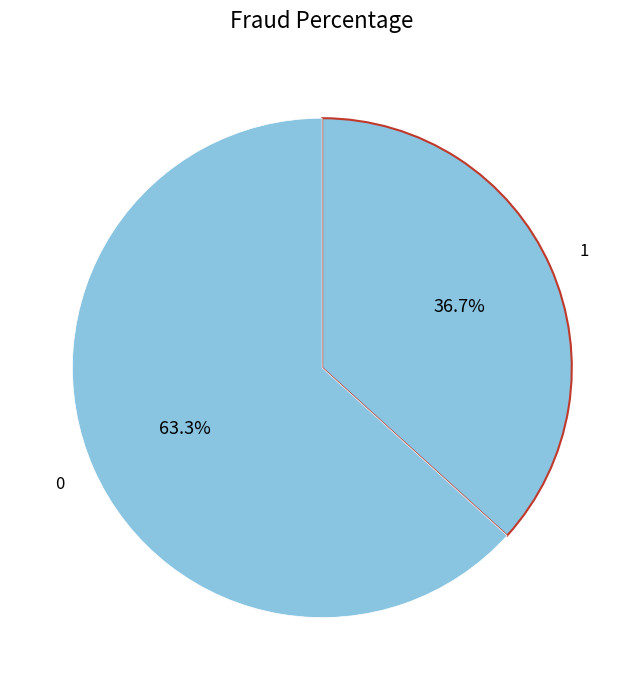

How many segments does this pie chart have?

2